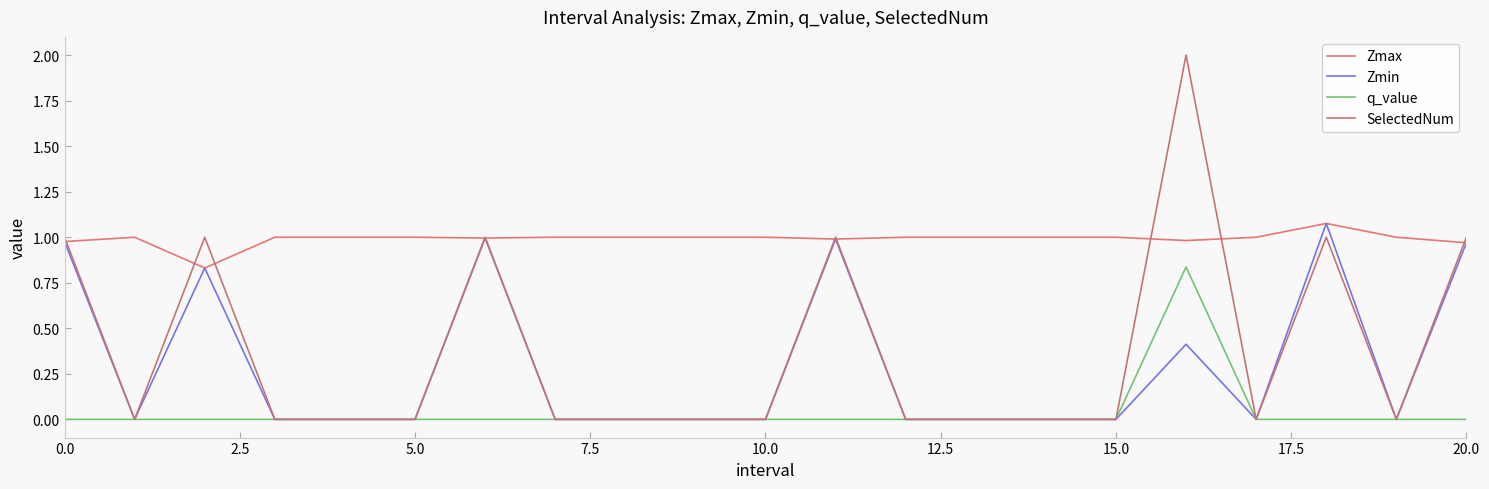

Is this an area chart (filled region under the line)?

No